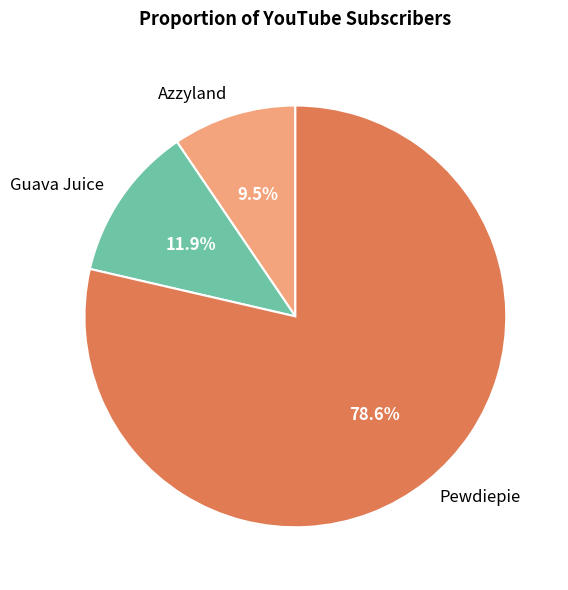

To the nearest percent, what is the combined percentage of Azzyland and Pewdiepie?

88%